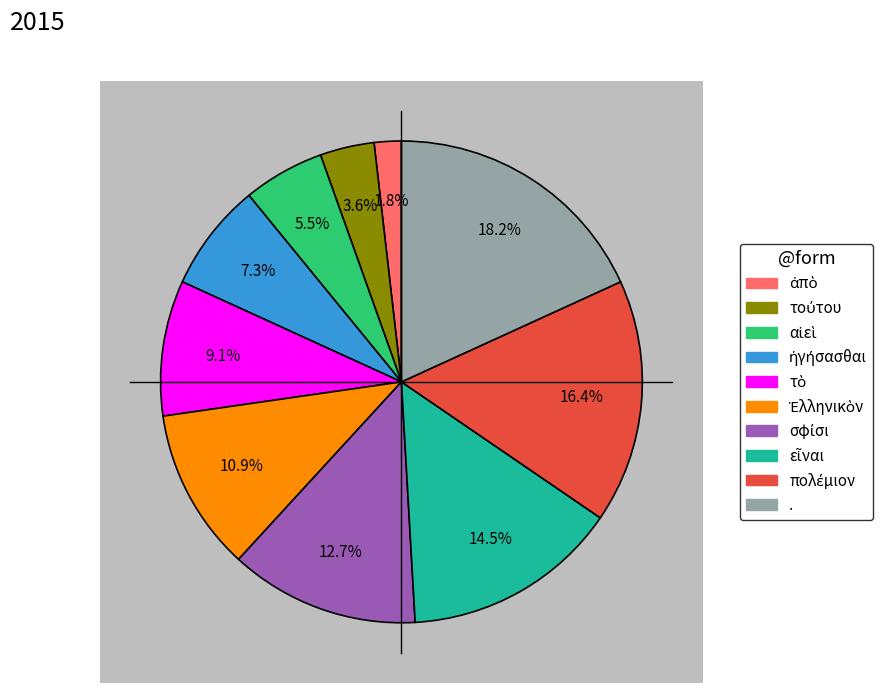

What is the change in value from ἀπὸ to σφίσι?

+6